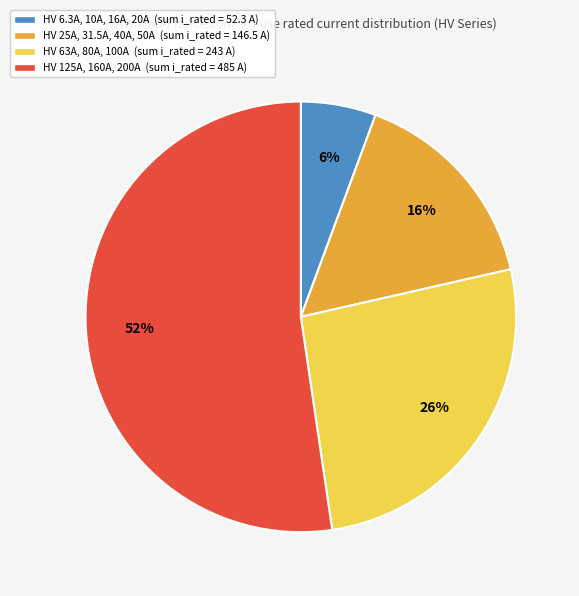

How many segments does this pie chart have?

4